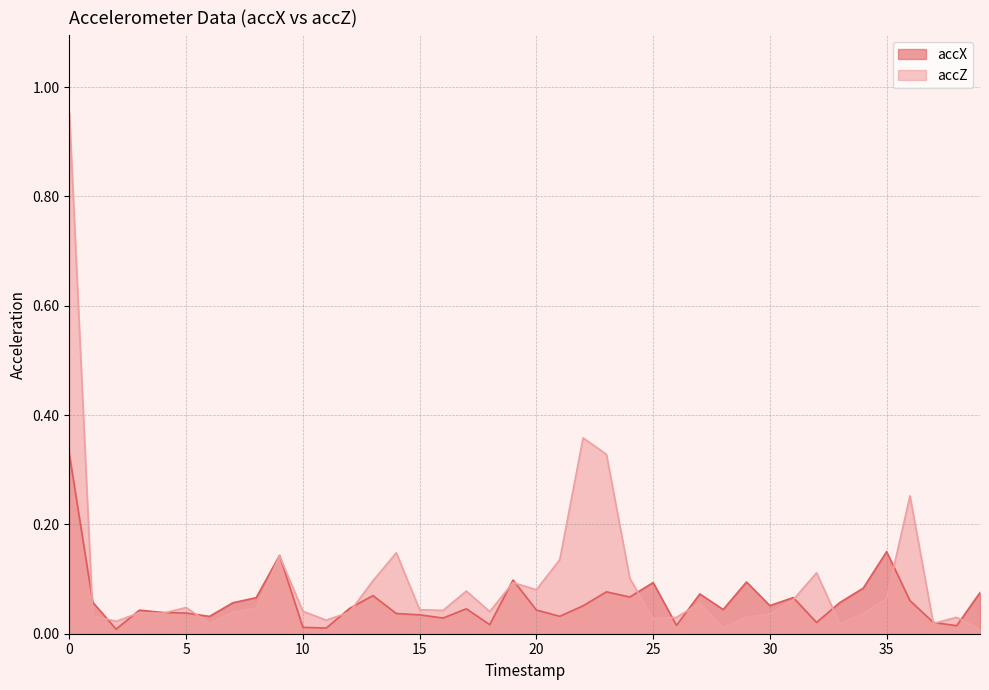

The accX series shows 0.1 at 17. True or false?

False